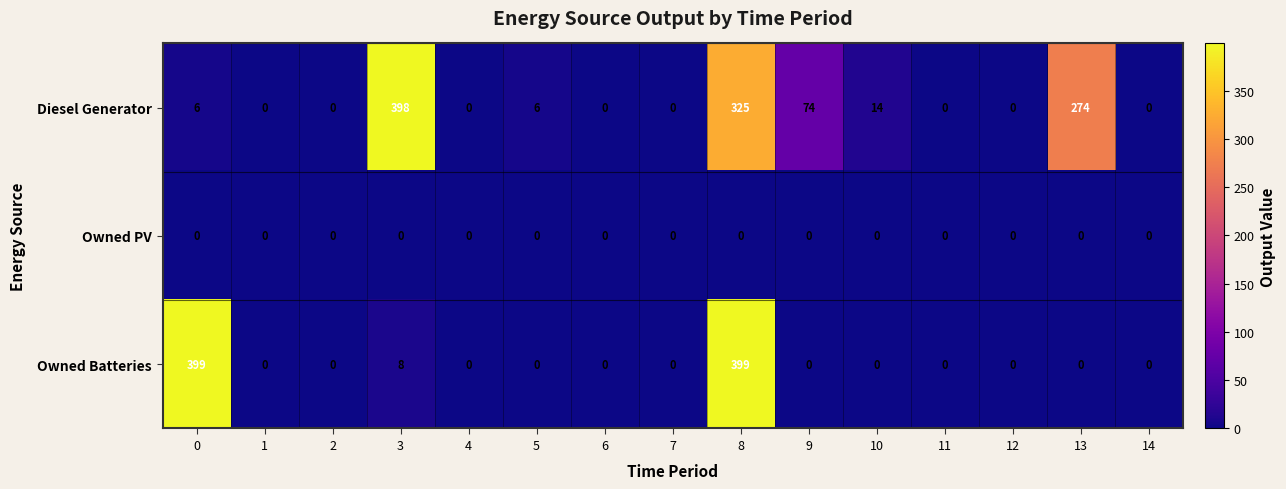

Is it true that Owned Batteries equals 175 at 12?

False